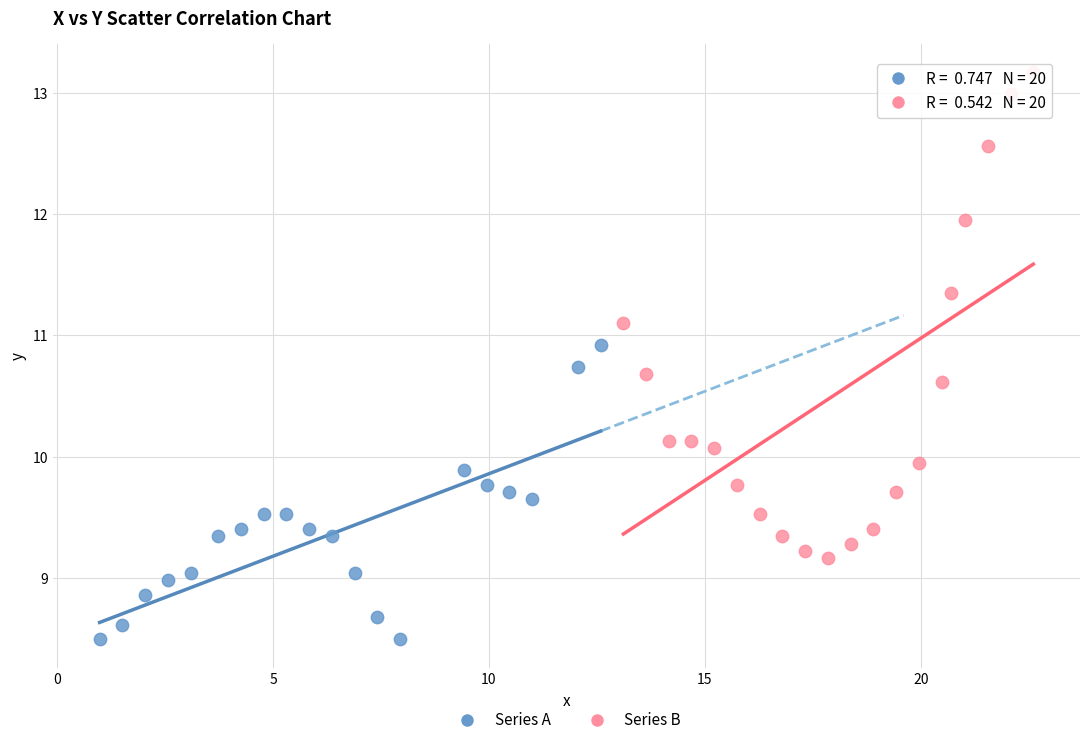

Which series has the widest spread of Y values?

Series B